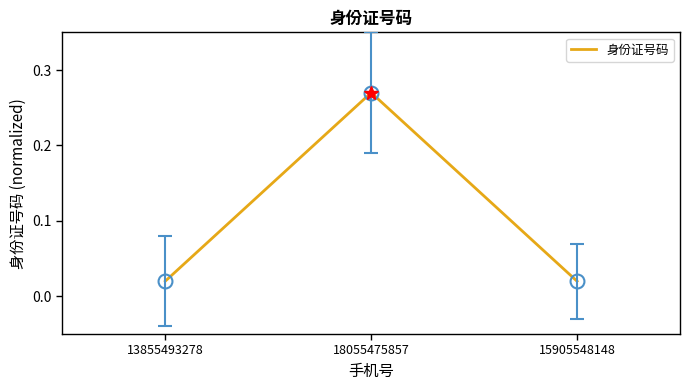

Is it true that the value at 18055475857 is 0.4?

False